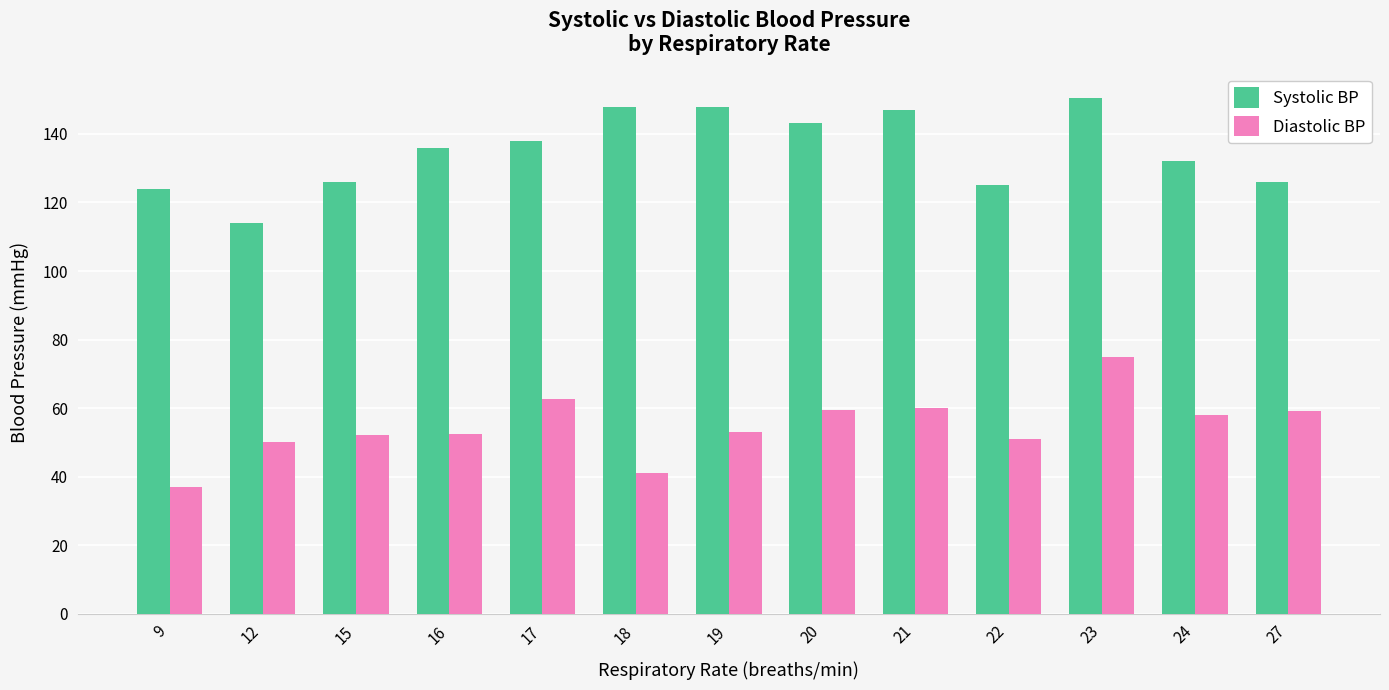

Which series has the widest spread of values?

Diastolic BP